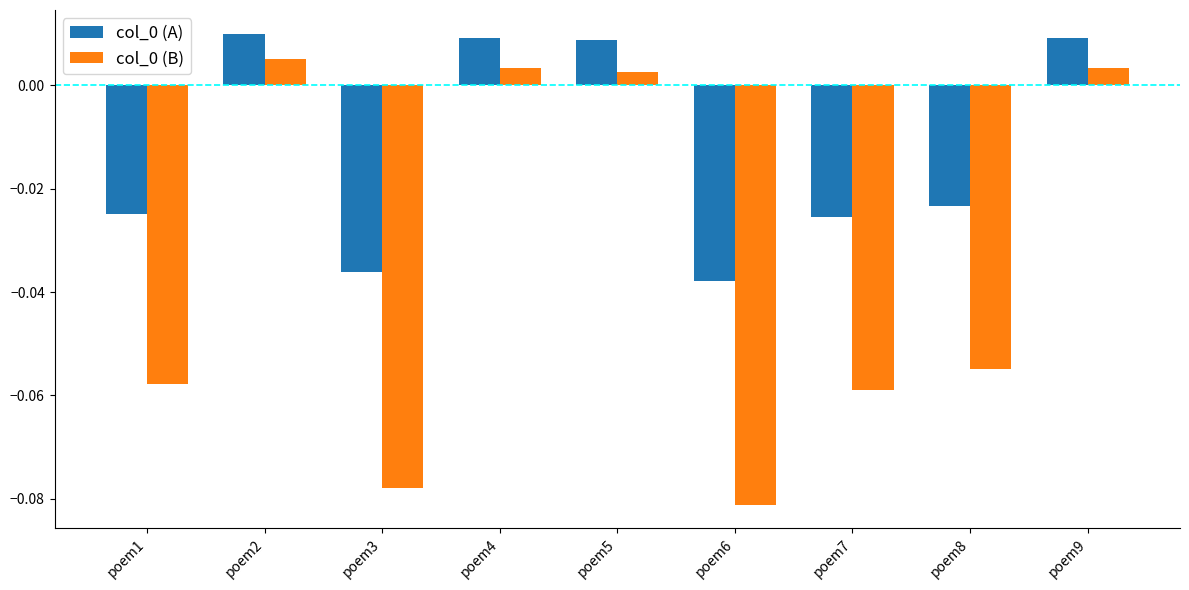

Which category has the lowest value across all series?

poem6